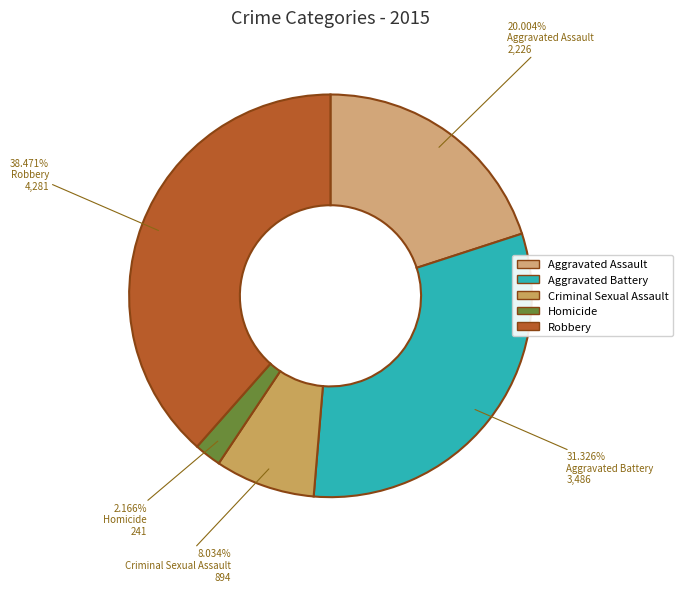

What is the change in value from Aggravated Battery to Criminal Sexual Assault?

-2592